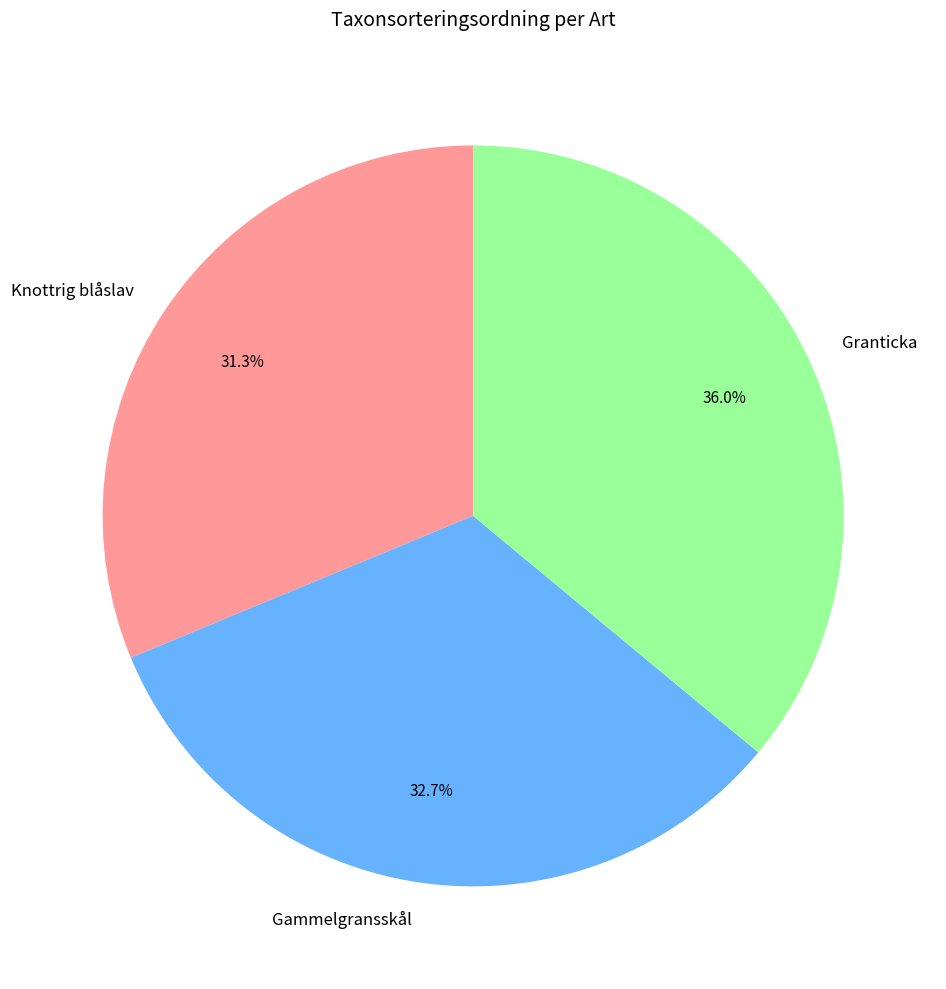

Is it true that Knottrig blåslav is 42% of the pie?

False